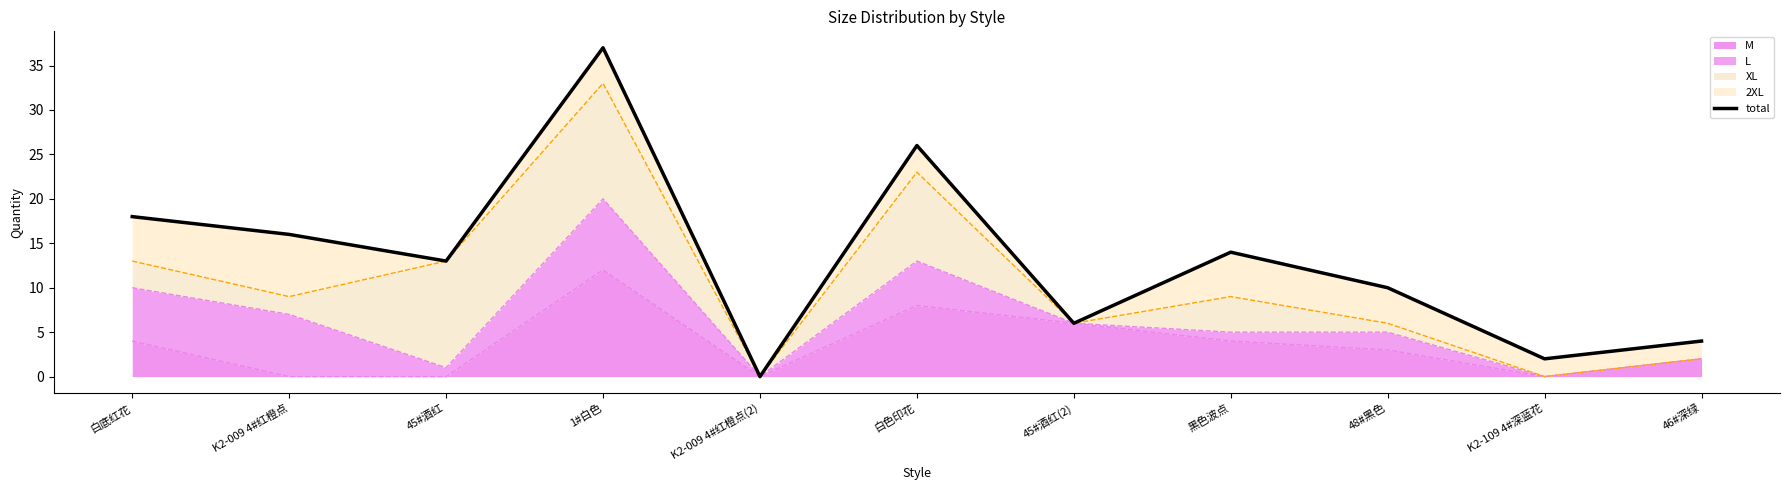

True or false: the data shows 4 at 46#深绿.

True